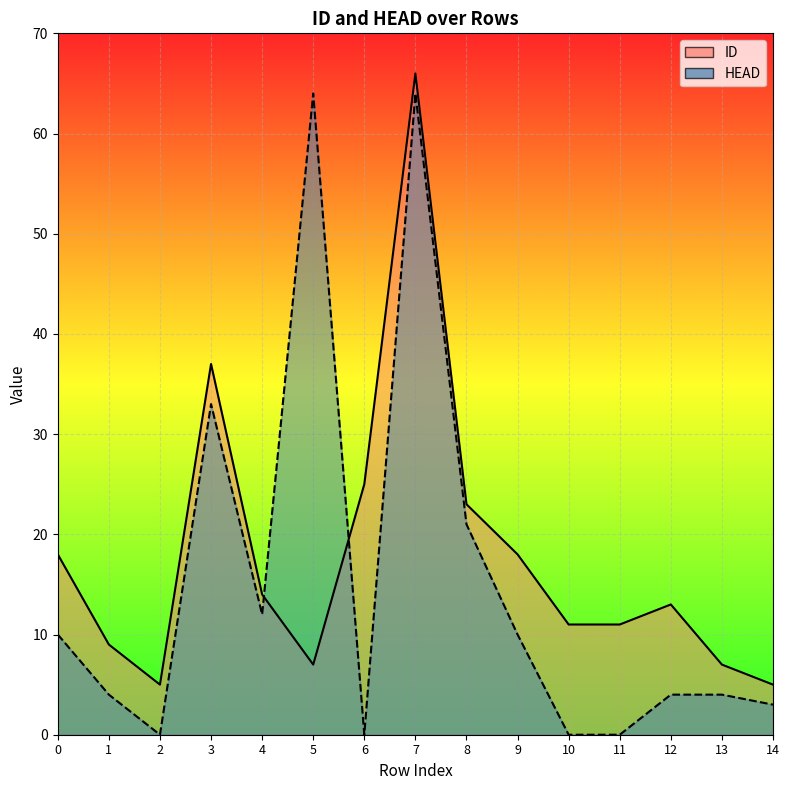

Between which two adjacent categories do ID and HEAD first intersect?

4 and 5